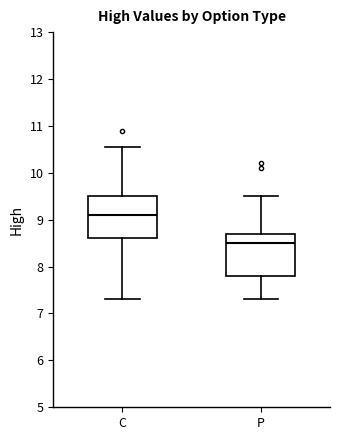

Reading left to right, transcribe this box plot: for each box, give where its median line is, the range the box spans, and where its two whiskers end, as read against the y-axis. The values are not printed on the chart, so give them approximately, as read against the axis.

C: median 9.1, box 8.6 to 9.5, whiskers 7.3 to 10.6
P: median 8.5, box 7.8 to 8.7, whiskers 7.3 to 9.5